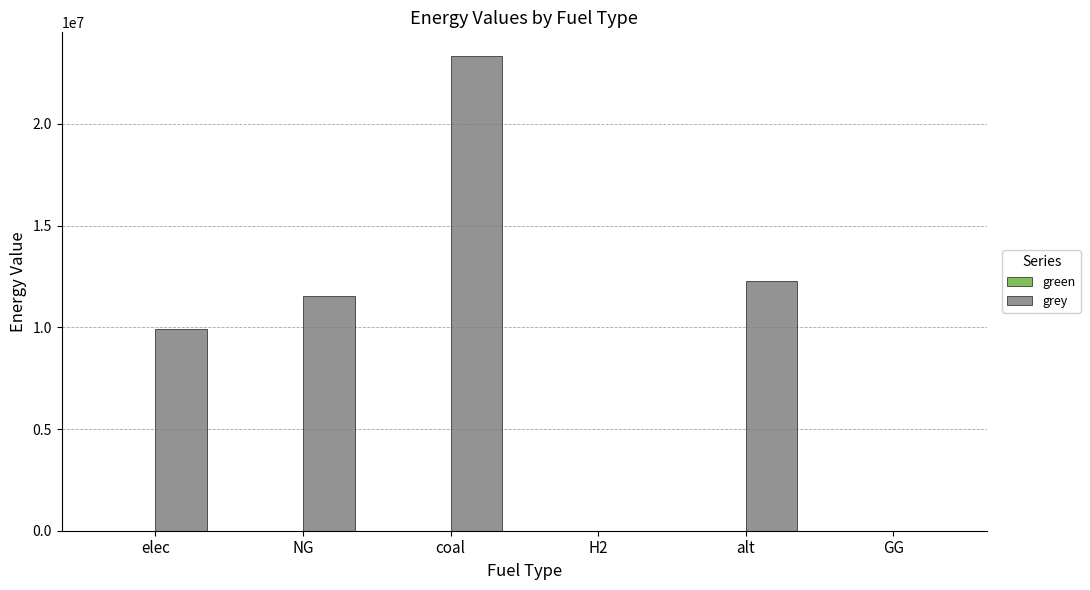

What is the sum of the values at alt and coal?

35621645.3